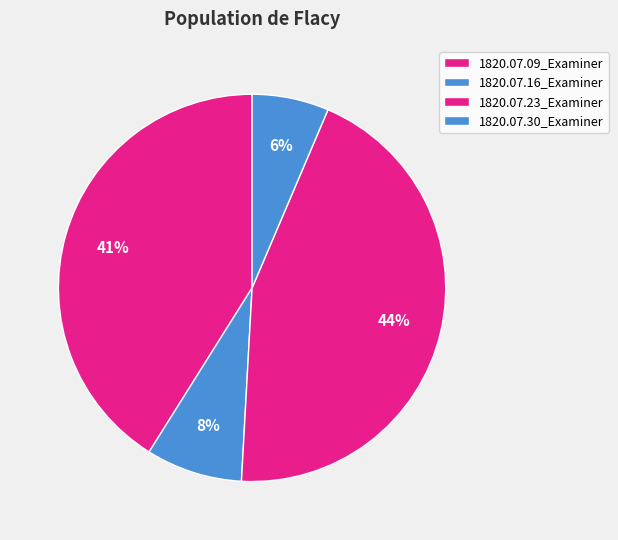

What is the smallest slice in the pie chart?

1820.07.30_Examiner